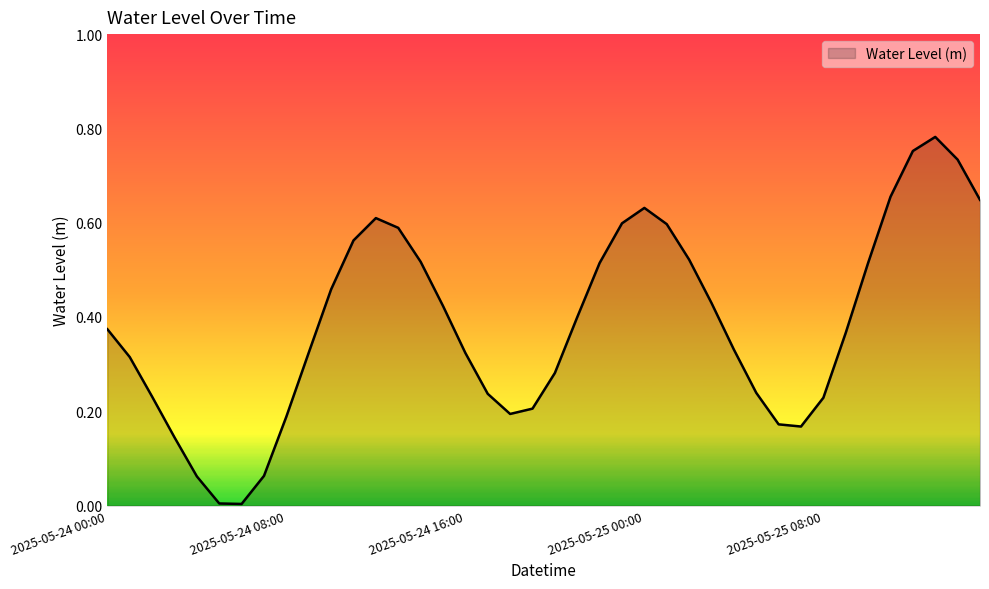

List the labels in order of value, smallest first.

2025-05-24 06:00, 2025-05-24 05:00, 2025-05-24 04:00, 2025-05-24 07:00, 2025-05-24 03:00, 2025-05-25 07:00, 2025-05-25 06:00, 2025-05-24 08:00, 2025-05-24 18:00, 2025-05-24 19:00, 2025-05-25 08:00, 2025-05-24 02:00, 2025-05-24 17:00, 2025-05-25 05:00, 2025-05-24 20:00, 2025-05-24 01:00, 2025-05-24 16:00, 2025-05-24 09:00, 2025-05-25 04:00, 2025-05-25 09:00, 2025-05-24 00:00, 2025-05-24 21:00, 2025-05-24 15:00, 2025-05-25 03:00, 2025-05-24 10:00, 2025-05-24 22:00, 2025-05-25 10:00, 2025-05-24 14:00, 2025-05-25 02:00, 2025-05-24 11:00, 2025-05-24 13:00, 2025-05-25 01:00, 2025-05-24 23:00, 2025-05-24 12:00, 2025-05-25 00:00, 2025-05-25 15:00, 2025-05-25 11:00, 2025-05-25 14:00, 2025-05-25 12:00, 2025-05-25 13:00